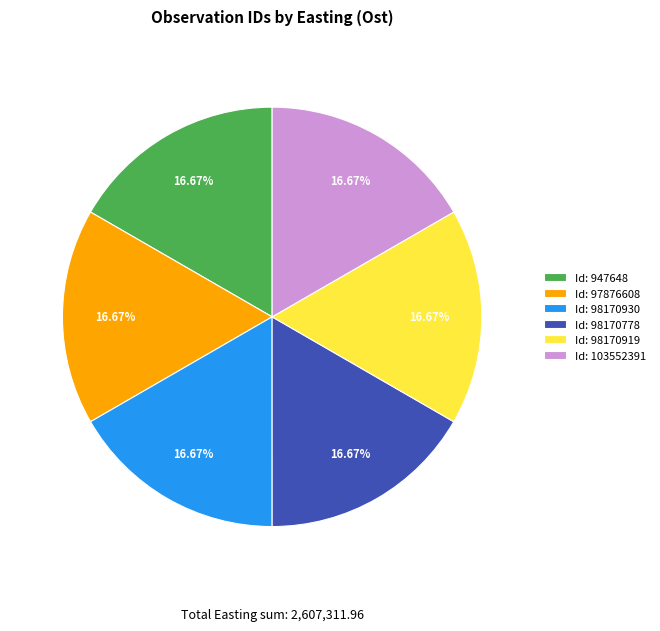

Combined, do Id: 98170778 and Id: 97876608 account for over 50%?

No